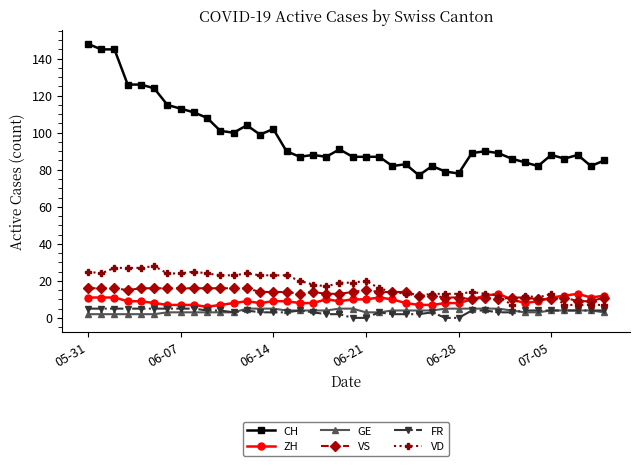

What is the value of the VS point at the 30th from the left?

10